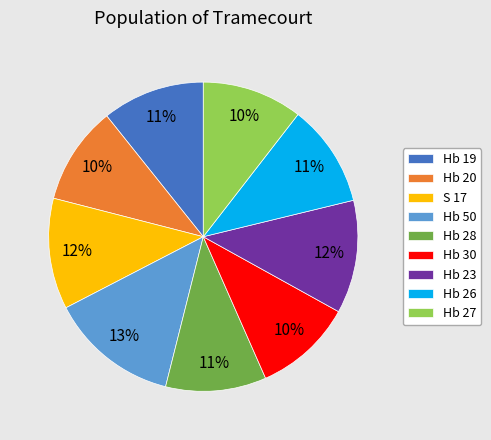

How many slices are in this pie chart?

9